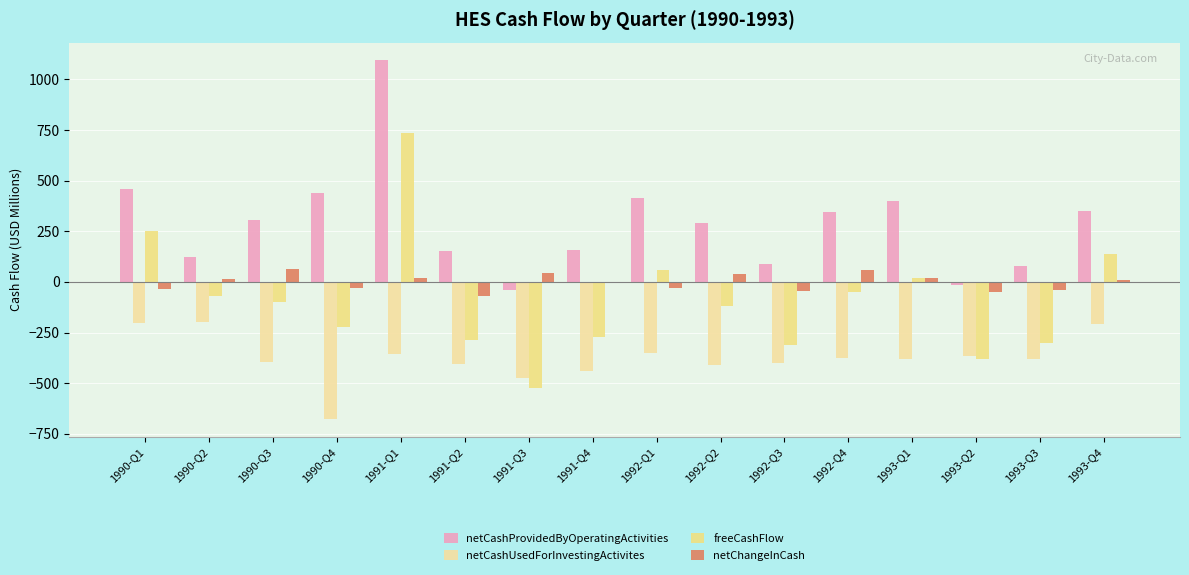

List the labels in order of freeCashFlow value, smallest first.

1991-Q3, 1993-Q2, 1992-Q3, 1993-Q3, 1991-Q2, 1991-Q4, 1990-Q4, 1992-Q2, 1990-Q3, 1990-Q2, 1992-Q4, 1993-Q1, 1992-Q1, 1993-Q4, 1990-Q1, 1991-Q1